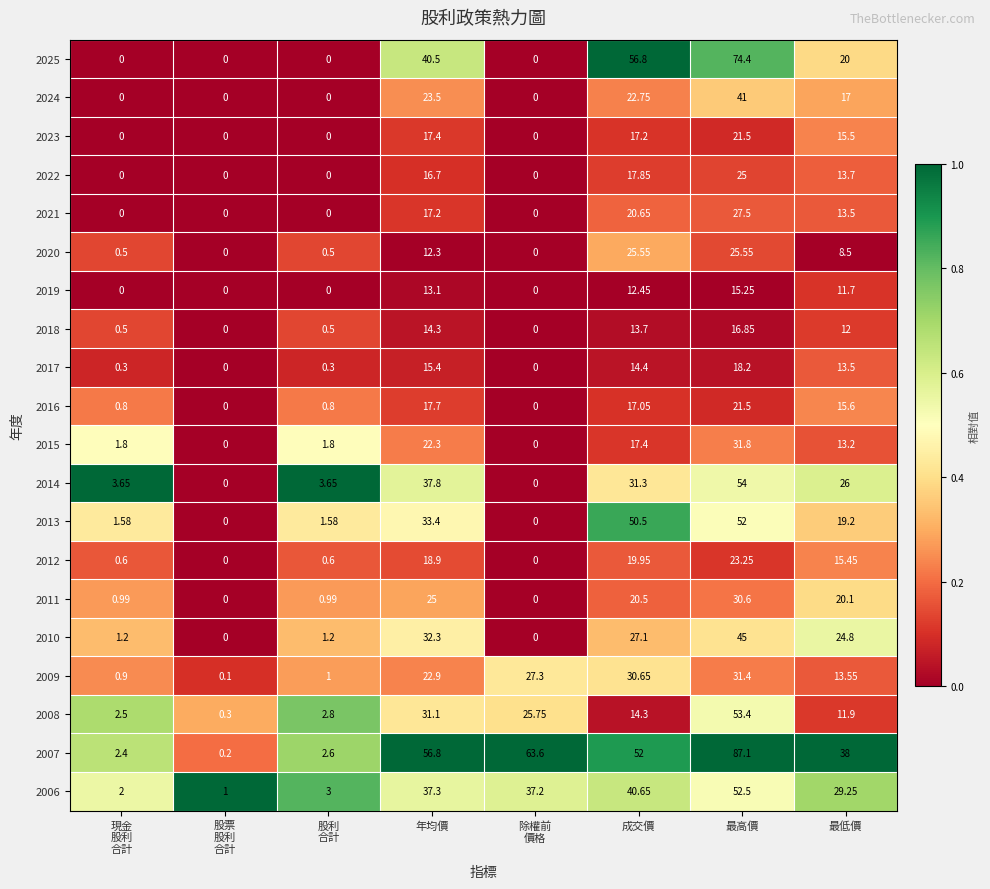

Where does the 2021 series first go above 13?

年均價